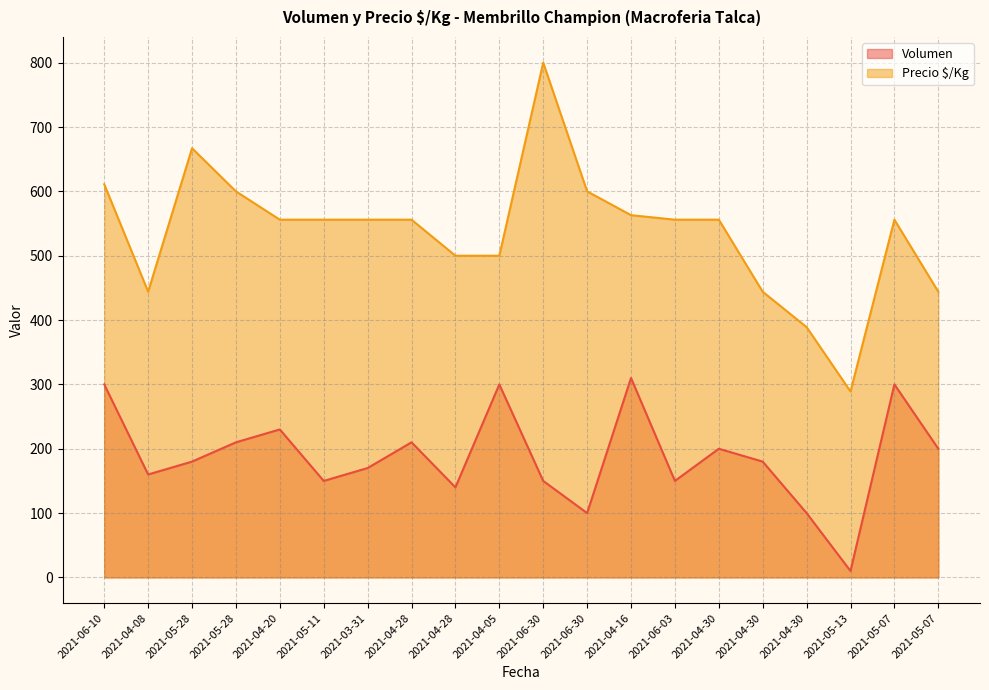

Which series has the largest total across all categories?

Precio $/Kg